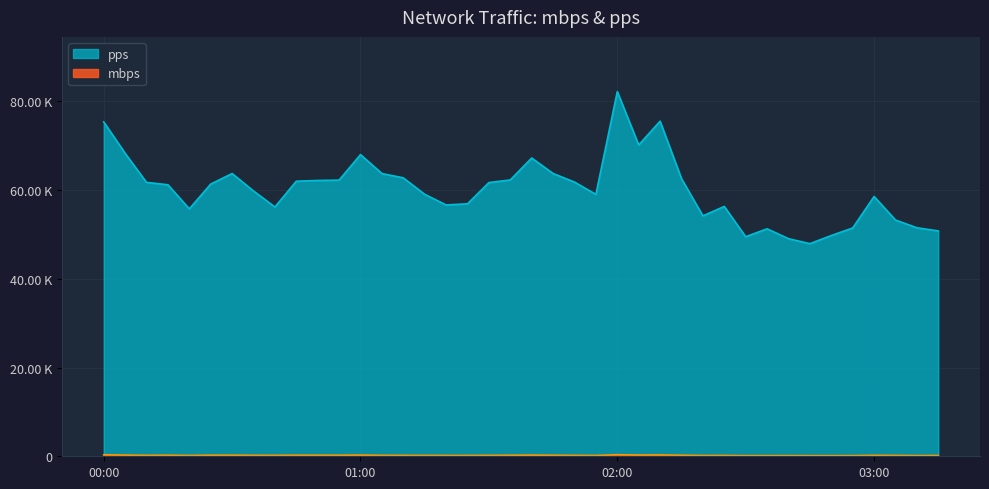

How many data points in pps are less than 61376?

20